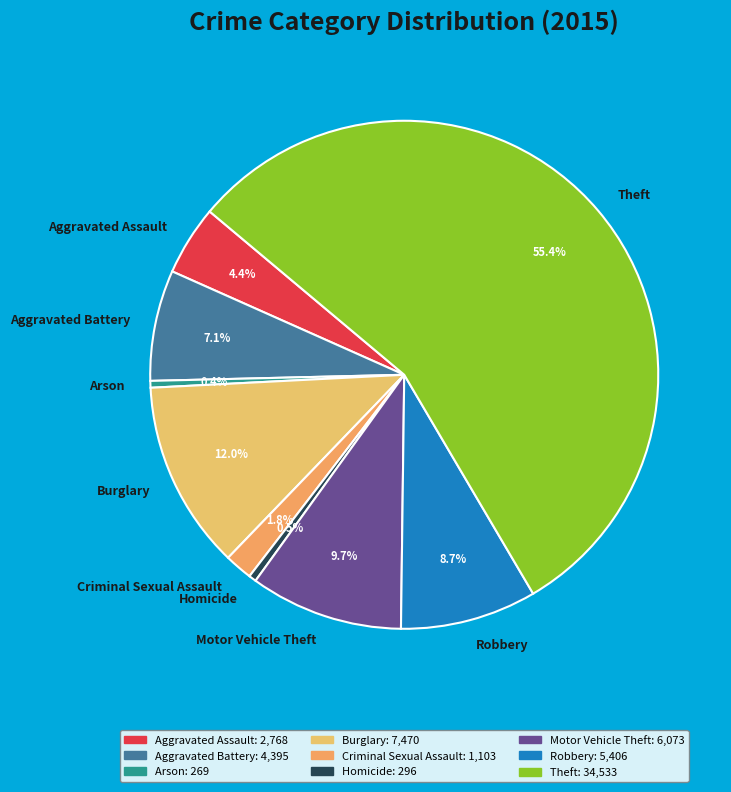

Does Robbery represent more than half of the total?

No